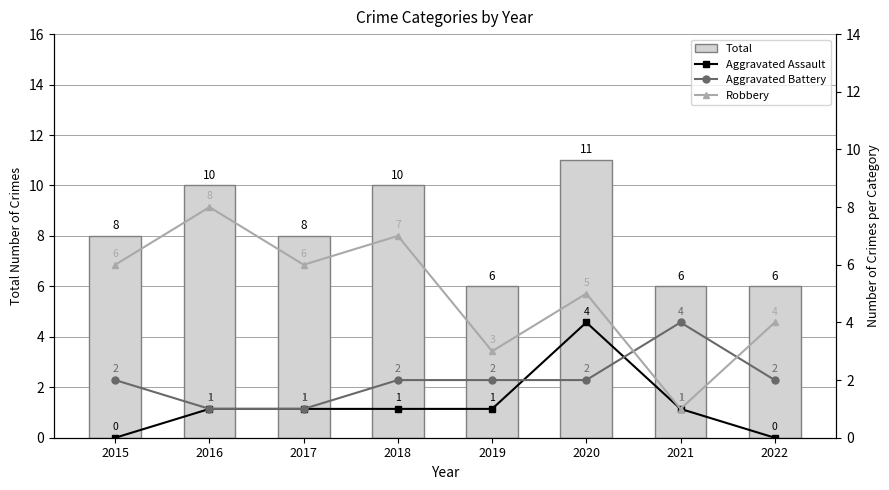

Which label corresponds to the smallest value in the chart?

2015